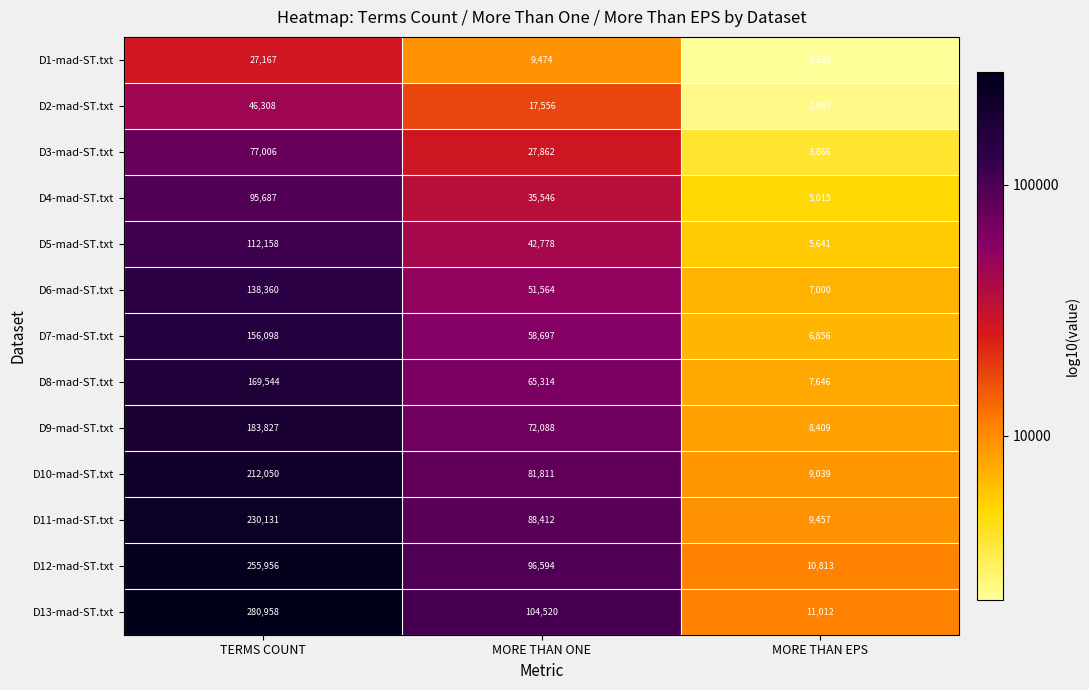

Rank the series at TERMS COUNT from lowest to highest value.

D1-mad-ST.txt, D2-mad-ST.txt, D3-mad-ST.txt, D4-mad-ST.txt, D5-mad-ST.txt, D6-mad-ST.txt, D7-mad-ST.txt, D8-mad-ST.txt, D9-mad-ST.txt, D10-mad-ST.txt, D11-mad-ST.txt, D12-mad-ST.txt, D13-mad-ST.txt